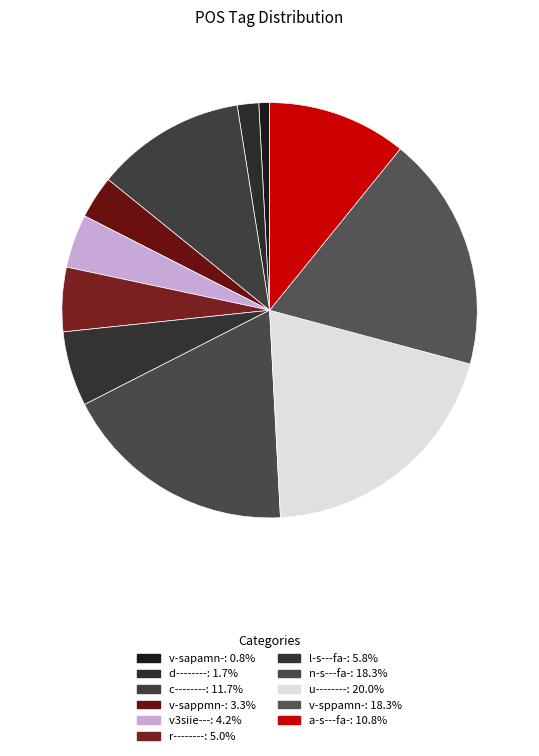

How many segments does this pie chart have?

11